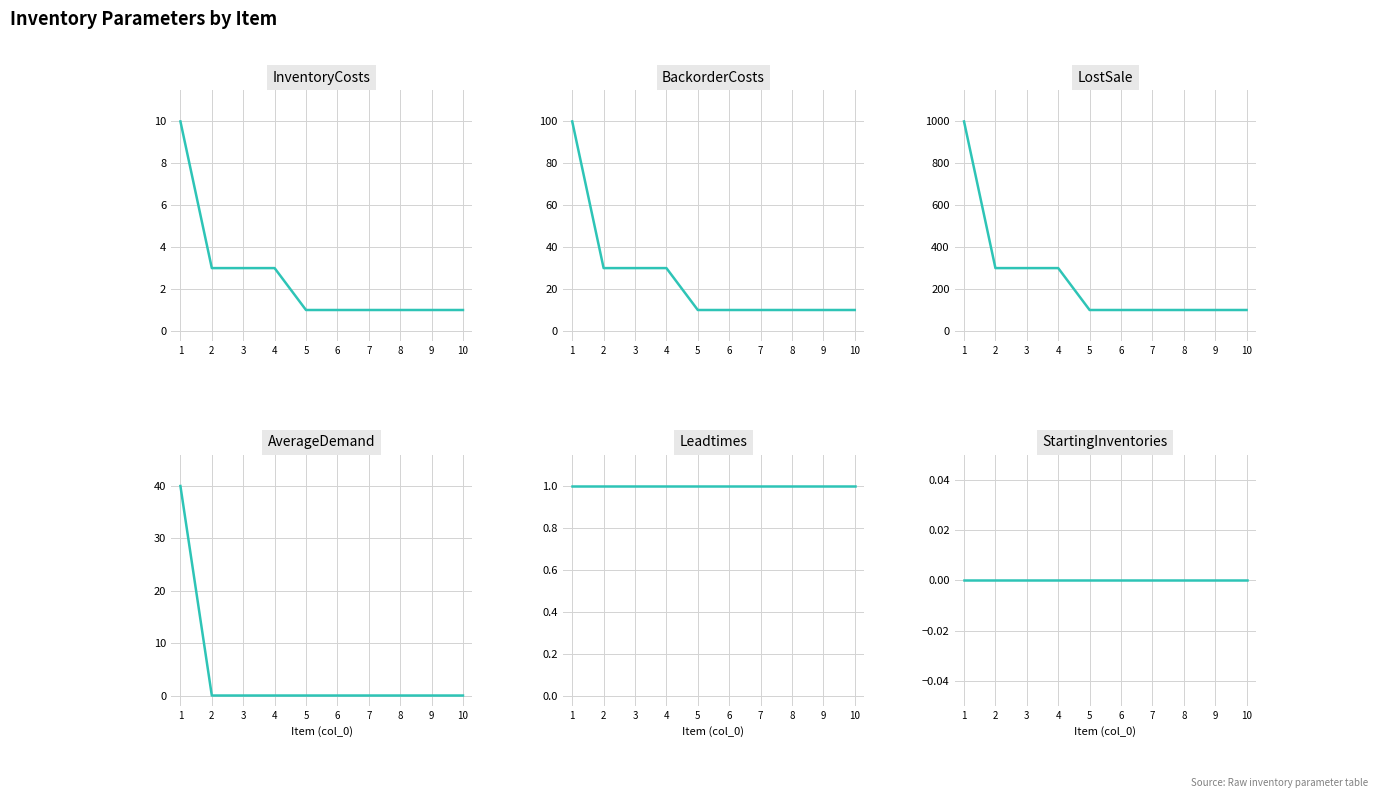

What is the approximate value of BackorderCosts at 1, to the nearest 5?

100